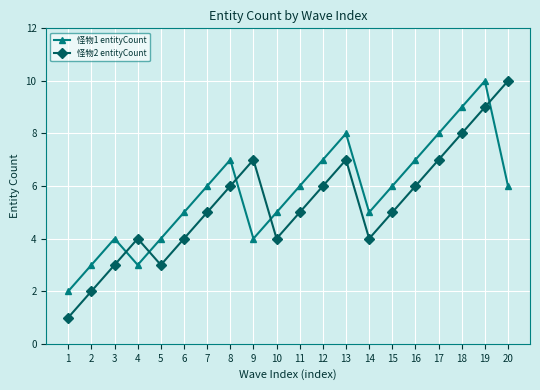

How many interior local peaks does the 怪物1 entityCount series have?

4